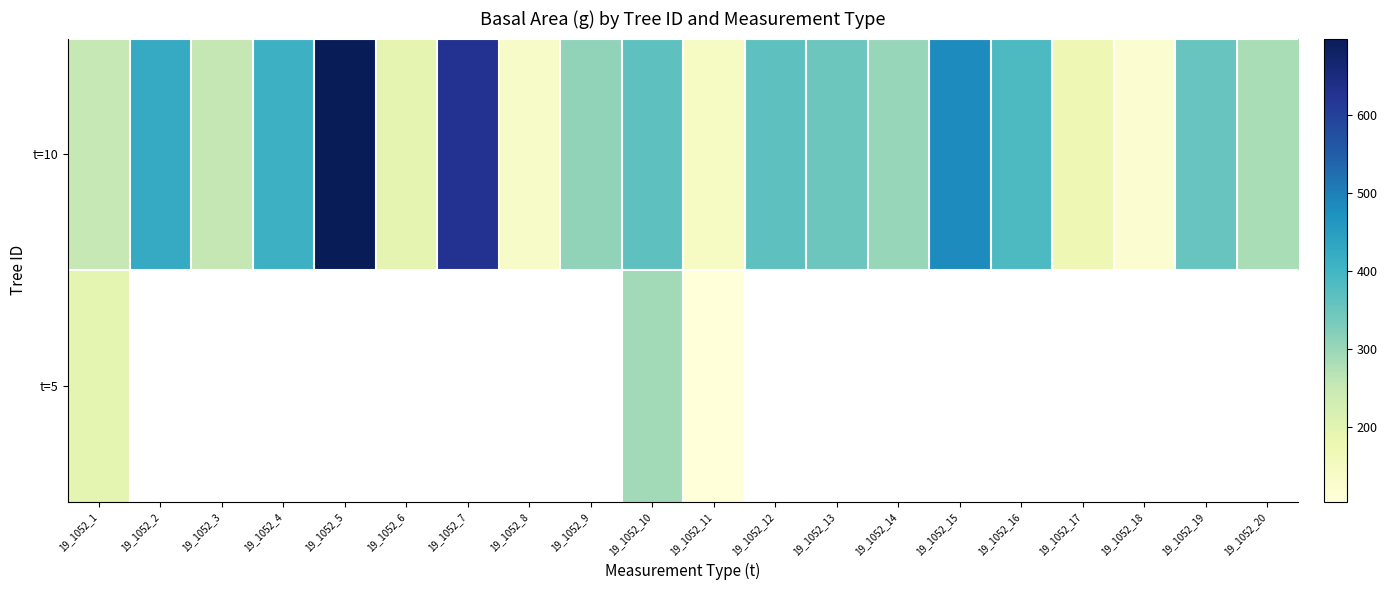

Which has a higher value, 19_1052_8 or 19_1052_11?

19_1052_11